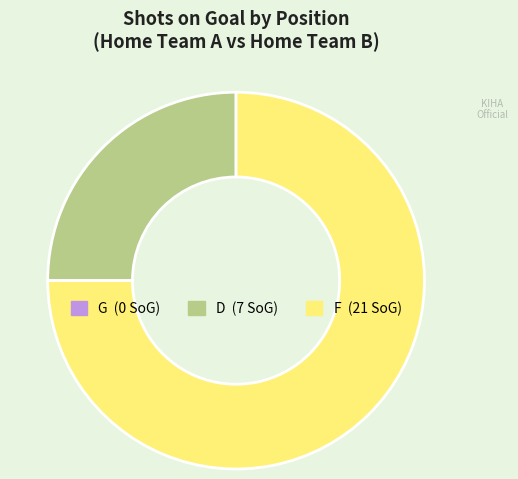

Does any single category account for the majority?

Yes